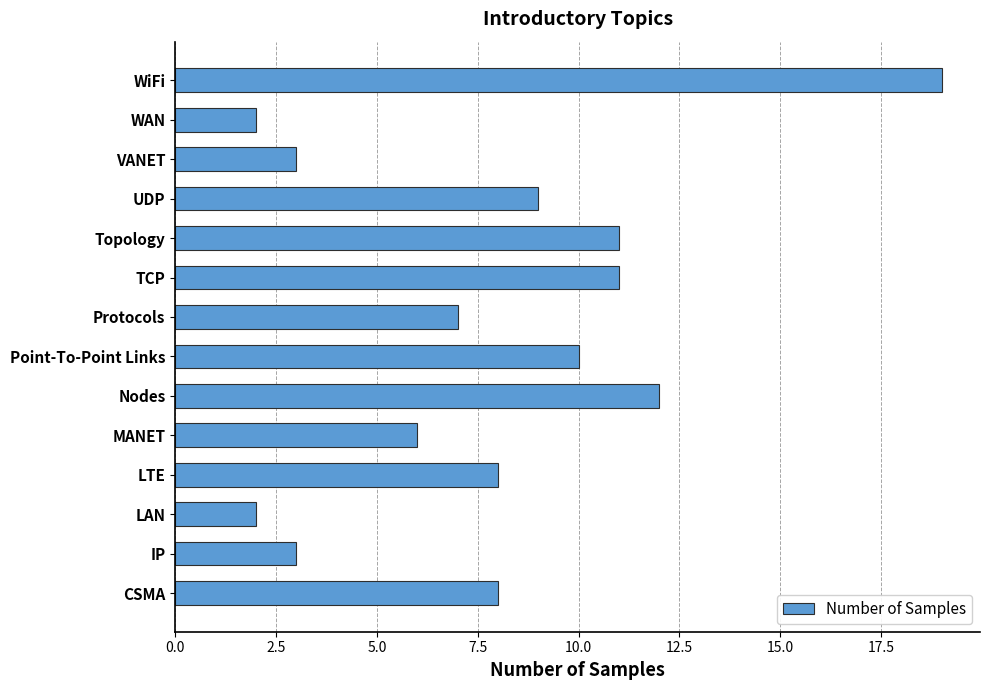

How many distinct data groups are displayed?

1